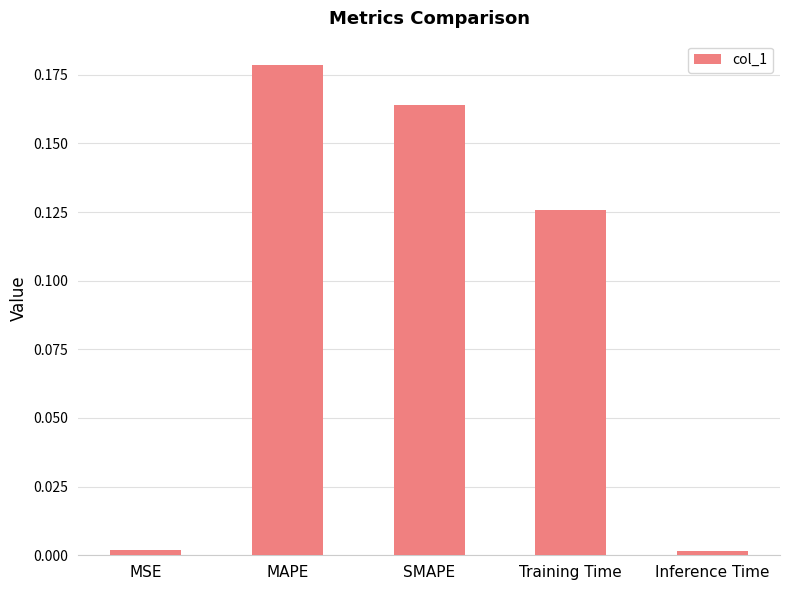

What is the sum of the values at MAPE and SMAPE?

0.3